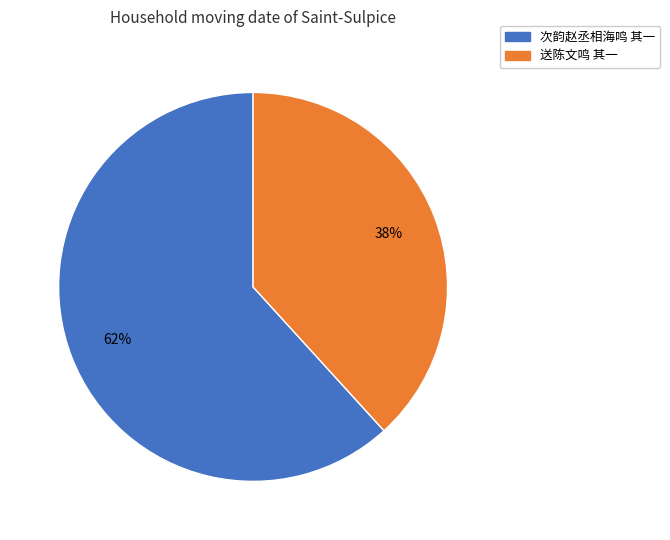

To the nearest percent, what is the average slice percentage?

50%